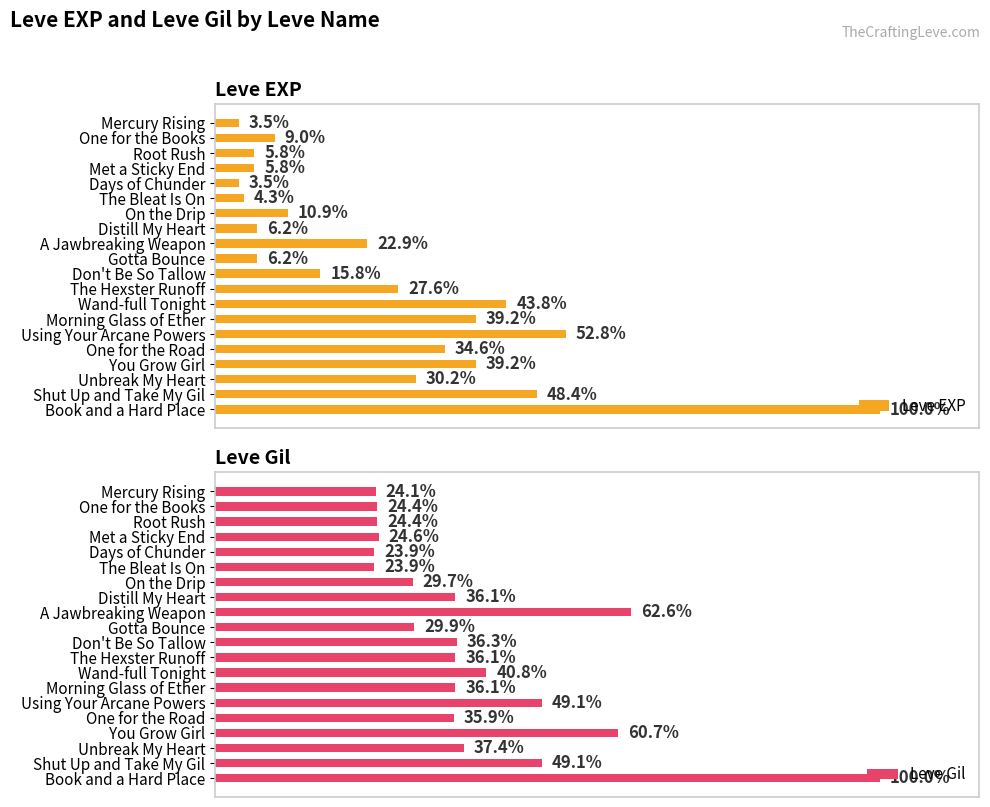

What is the spread (max minus min) of values at One for the Road?

1.3